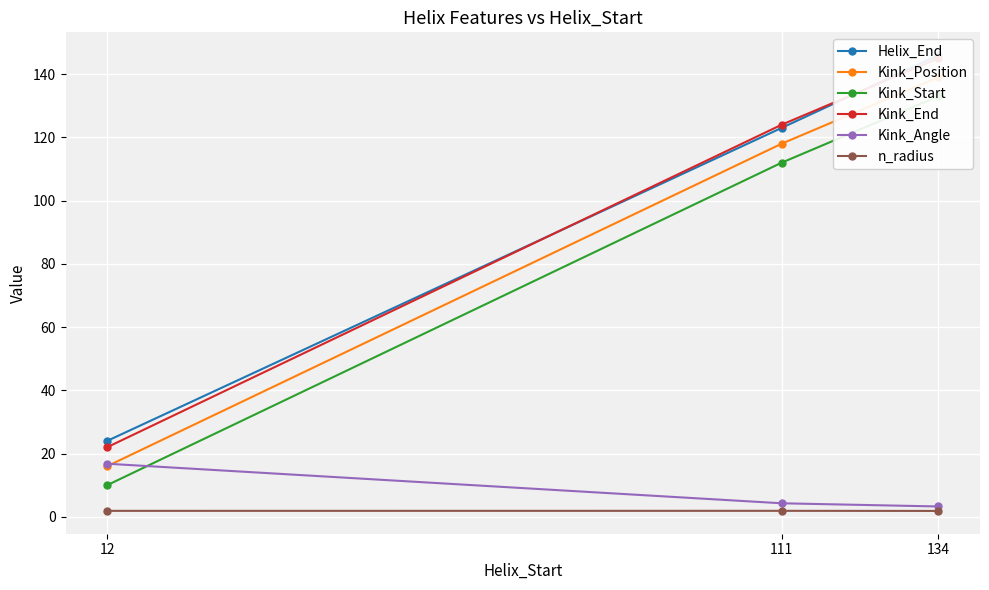

How many lines are shown in the chart?

6